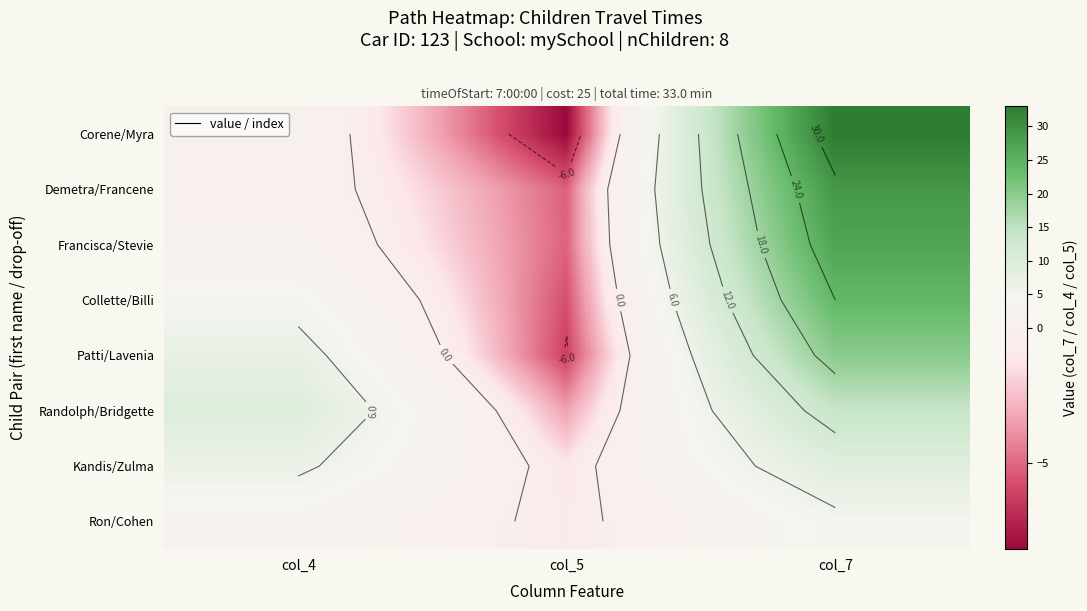

At which category is the sum across all series the highest?

col_7